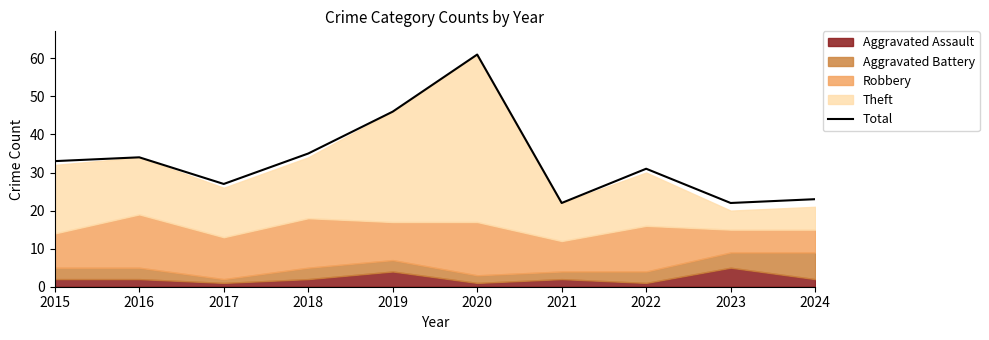

What is the highest value of the Total series?

61